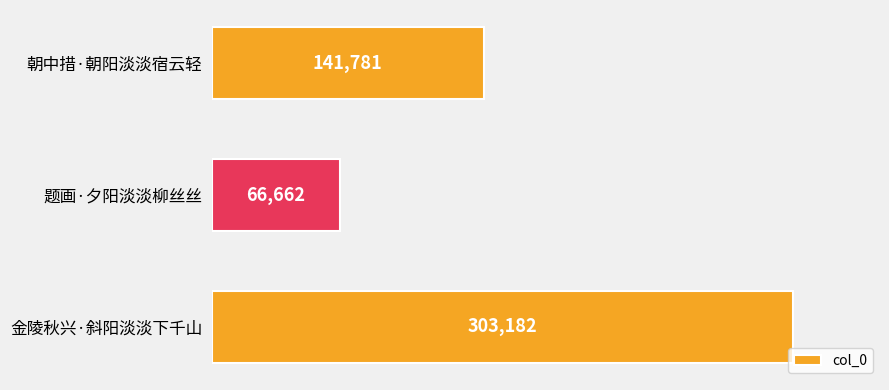

What is the ratio of the value at 题画·夕阳淡淡柳丝丝 to the value at 朝中措·朝阳淡淡宿云轻?

0.5